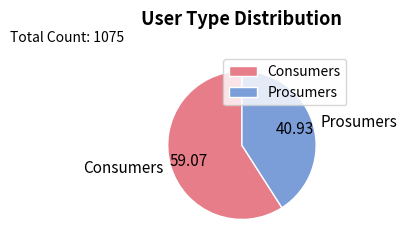

Which slice is the largest?

Consumers